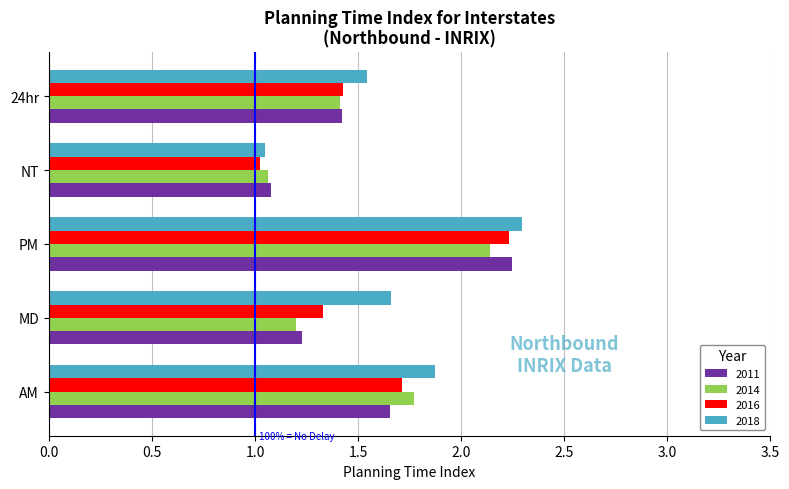

What is the total value across all series at MD?

5.4